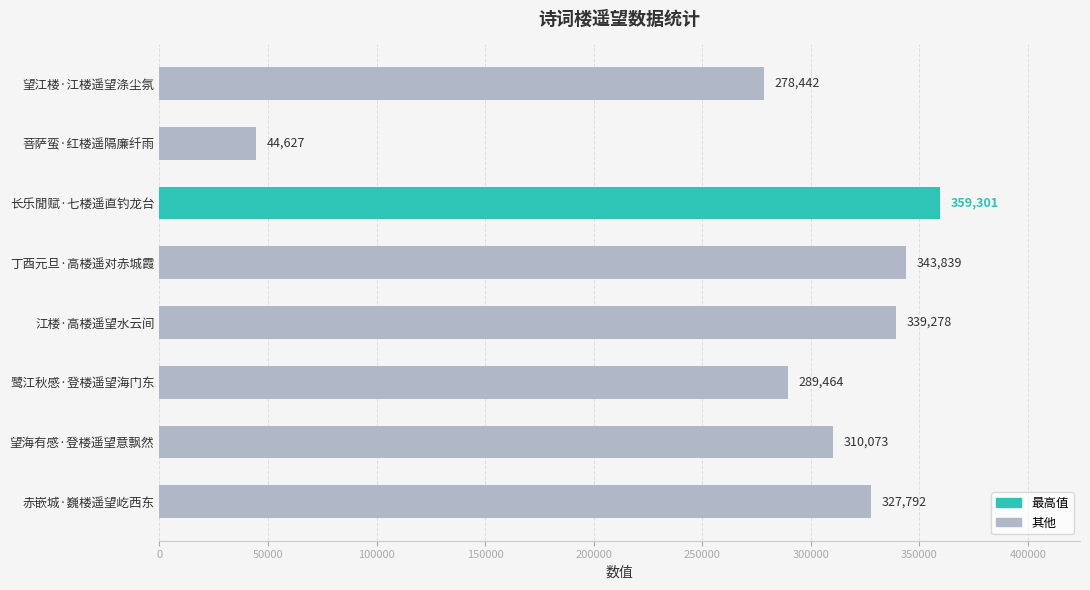

List the labels in order of value, smallest first.

菩萨蛮·红楼遥隔廉纤雨, 望江楼·江楼遥望涤尘氛, 鹭江秋感·登楼遥望海门东, 望海有感·登楼遥望意飘然, 赤嵌城·巍楼遥望屹西东, 江楼·高楼遥望水云间, 丁酉元旦·高楼遥对赤城霞, 长乐閒赋·七楼遥直钓龙台